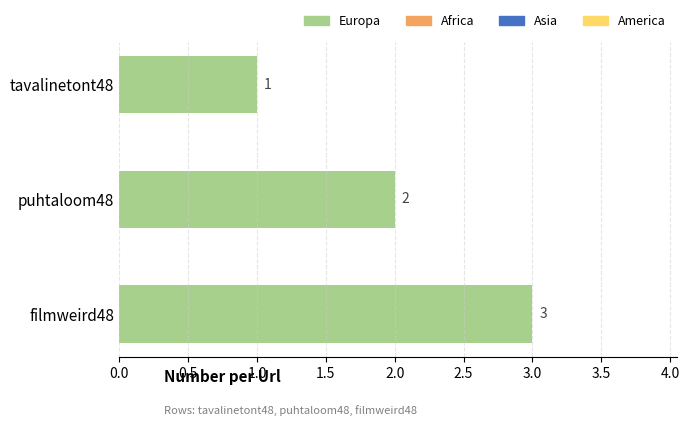

Where is the data nearest to the value 2?

puhtaloom48